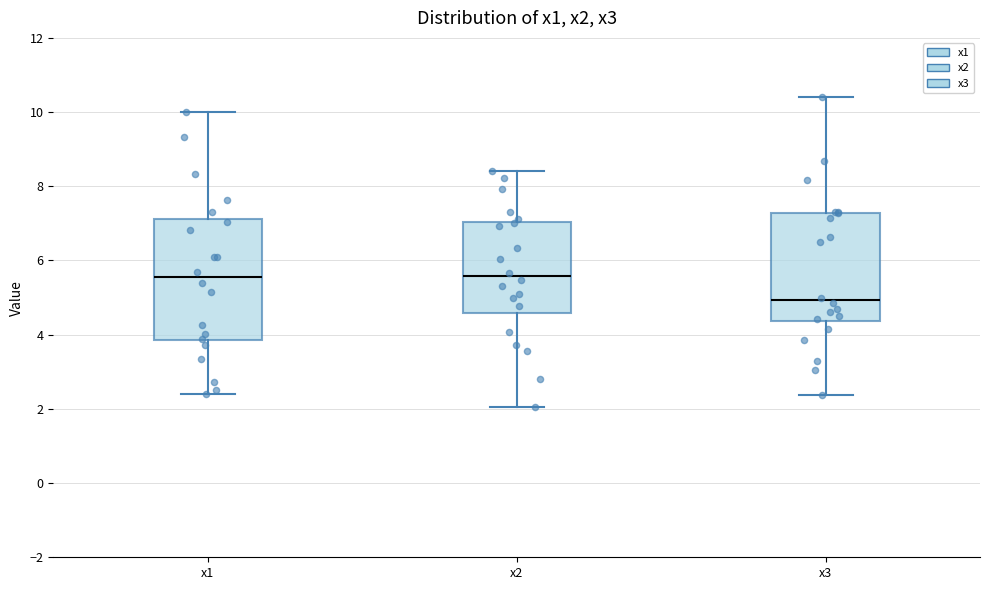

Comparing the boxes themselves (not the whiskers), which one is the tallest?

x1